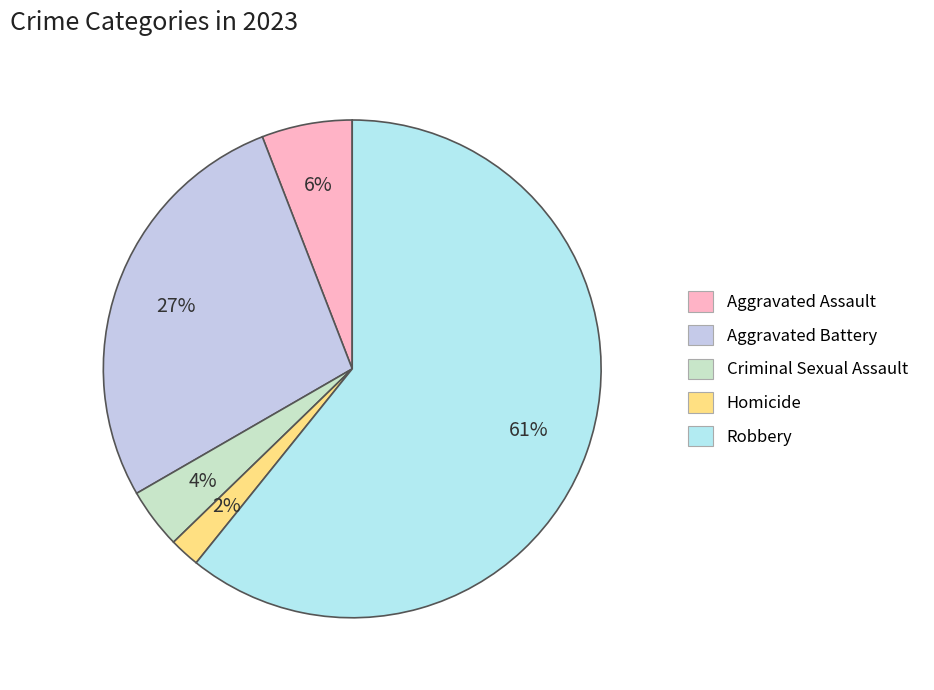

Does Robbery represent more than half of the total?

Yes